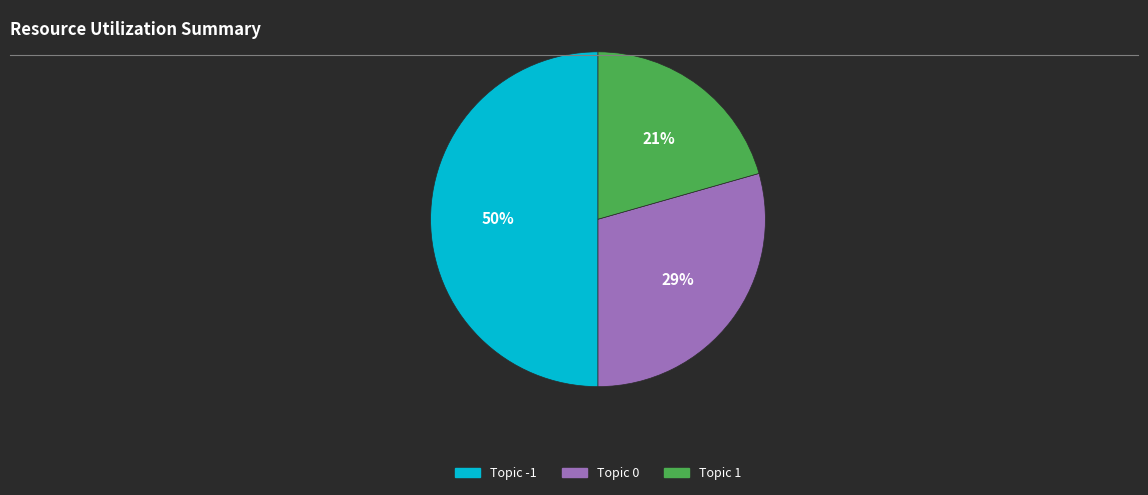

Does Topic 1 represent more than half of the total?

No